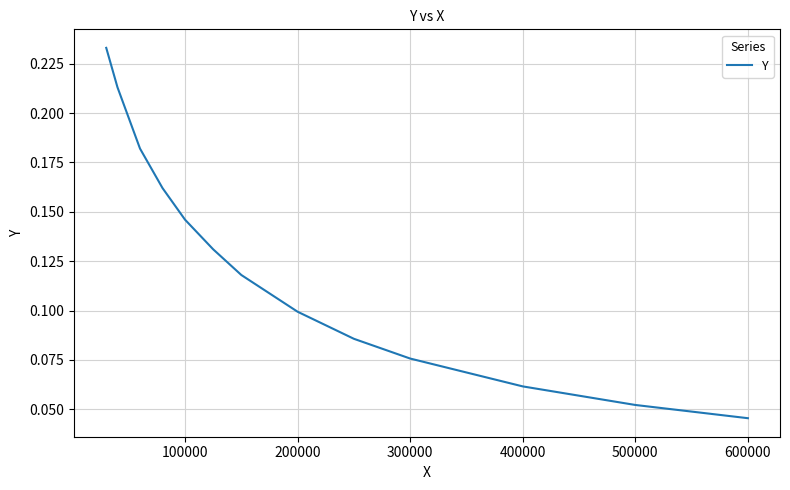

What is the average value?

0.1